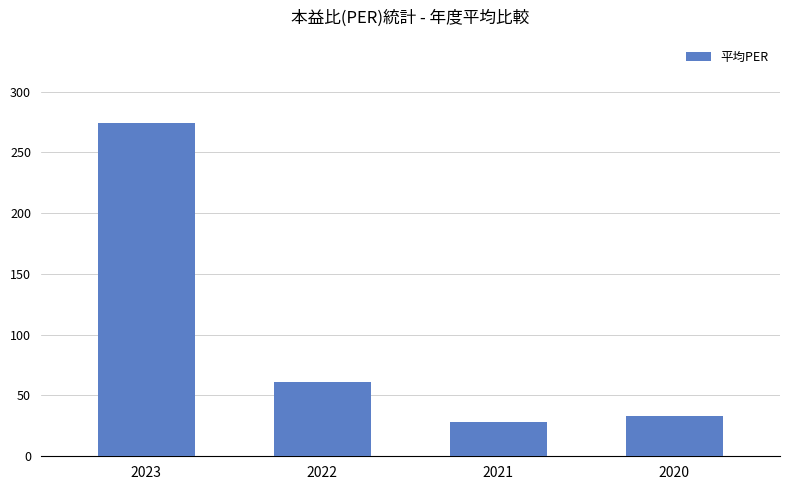

Reading left to right, transcribe all the data shown in this chart.

274.0	60.7	28.6	32.8